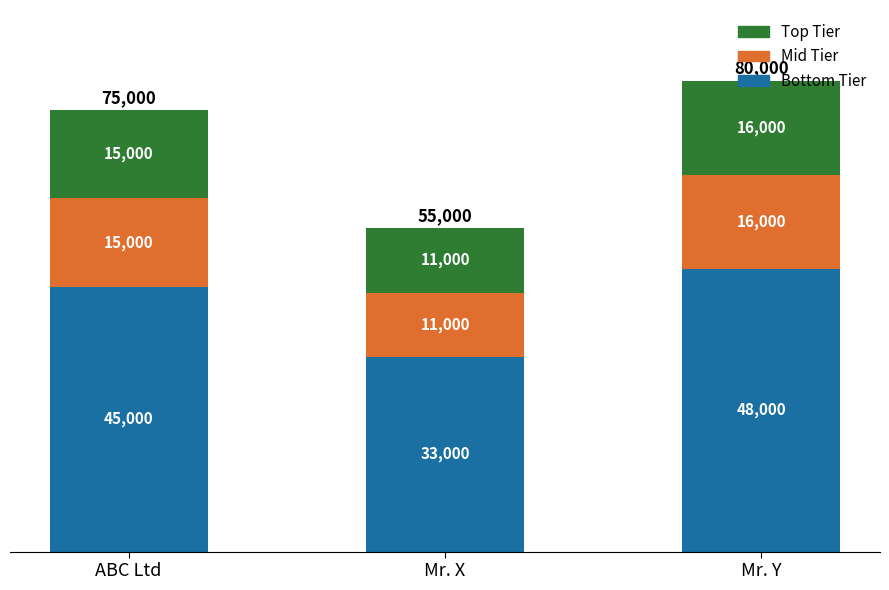

What is the total value across all series at Mr. X?

55000